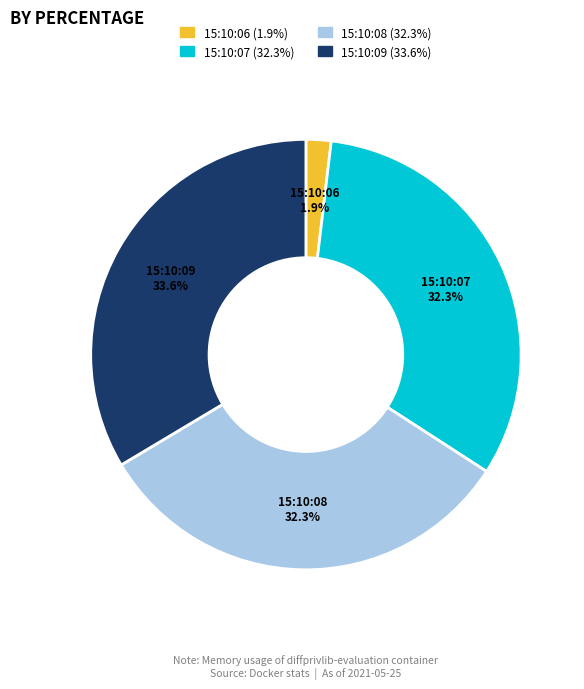

Is there any slice that represents more than half of the pie?

No